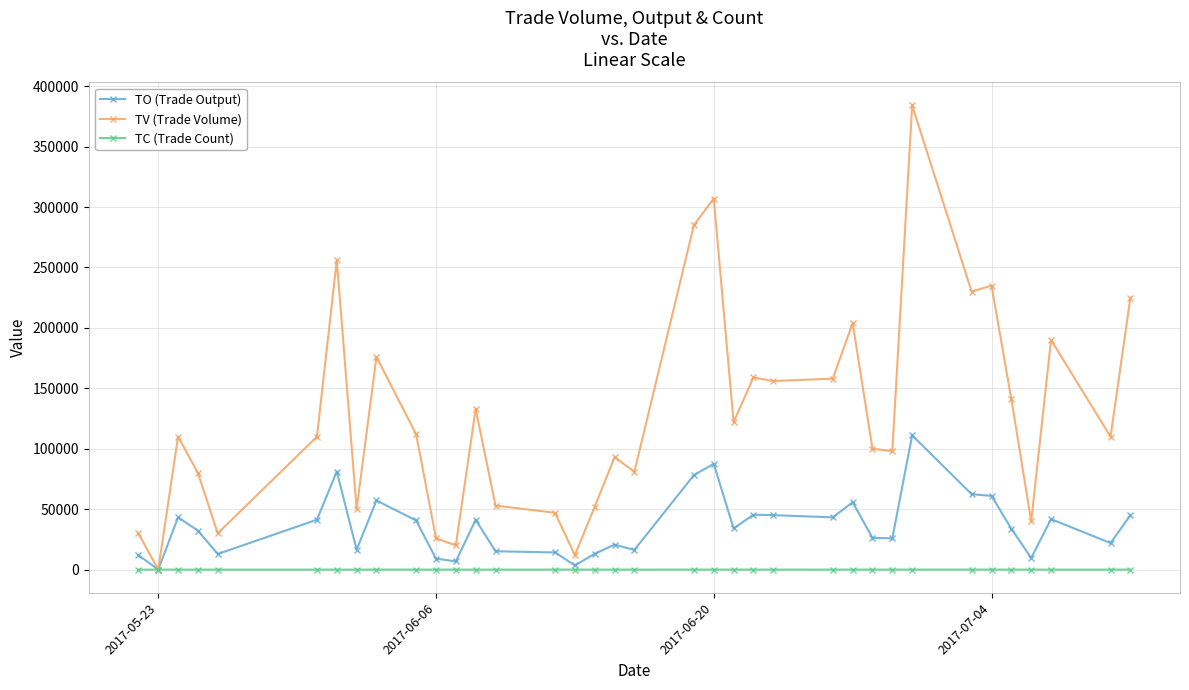

List the series in order of their overall mean, highest first.

TV (Trade Volume), TO (Trade Output), TC (Trade Count)